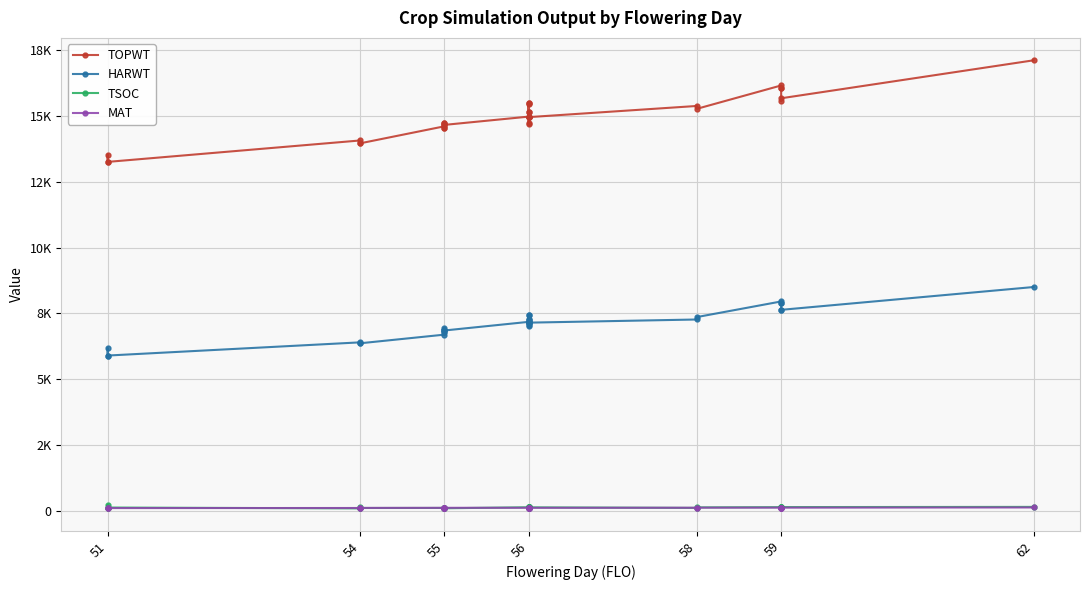

Where does the TSOC series first go above 123?

51